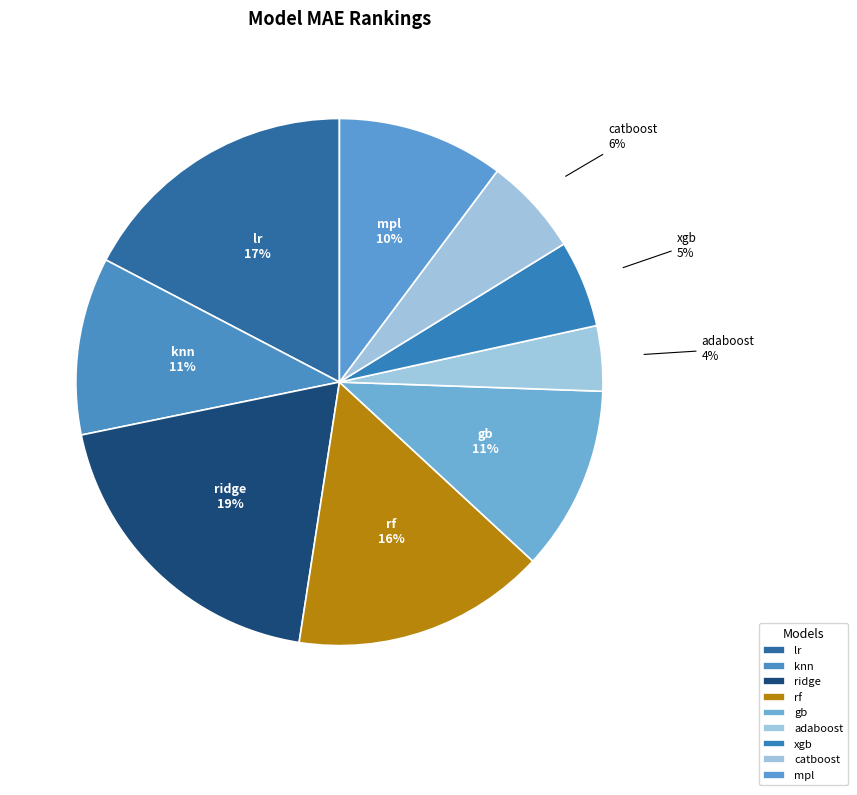

What percentage is the rf slice, to the nearest percent?

16%